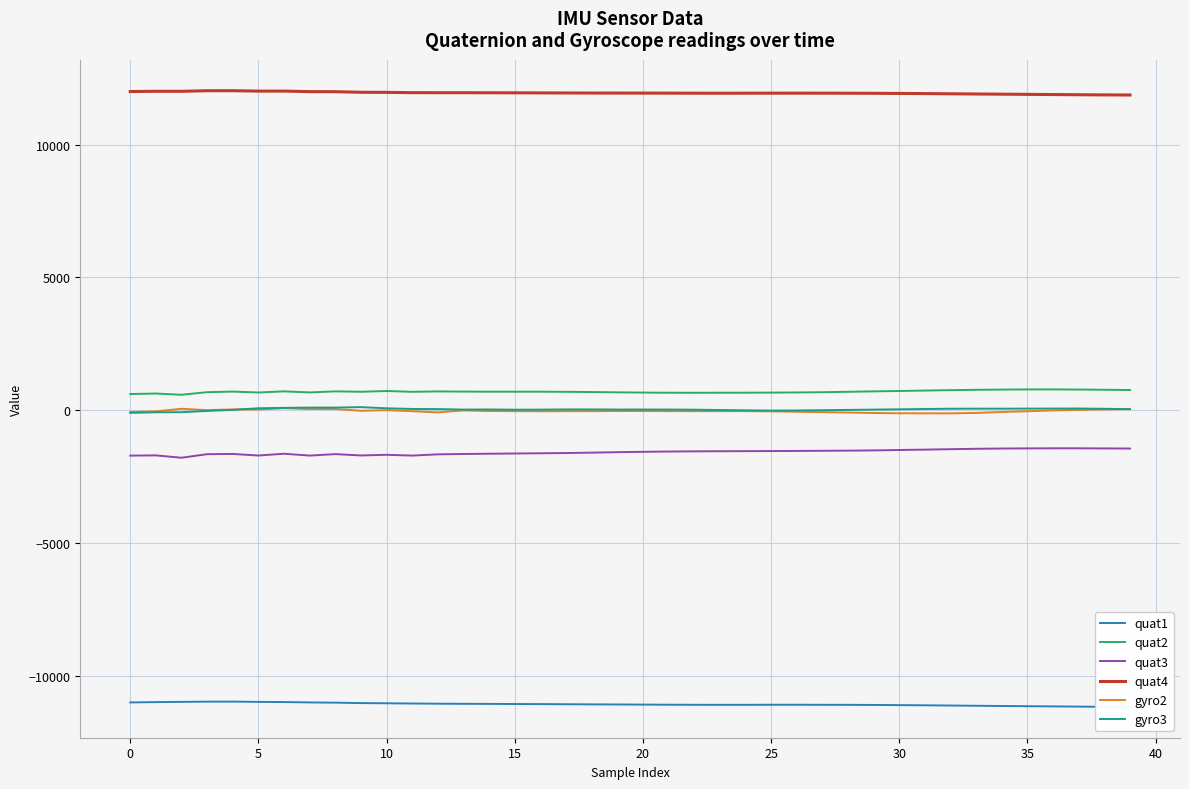

What is the difference between the second highest and minimum values in the quat3 series?

355